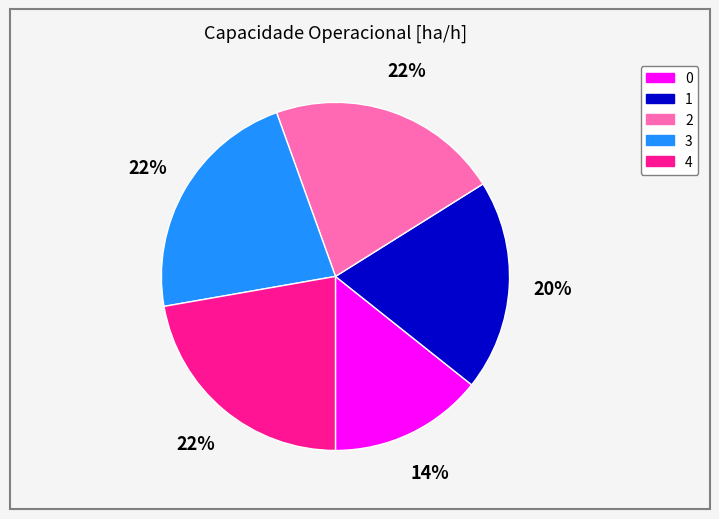

What is the ratio of the value at 4 to the value at 0?

1.6